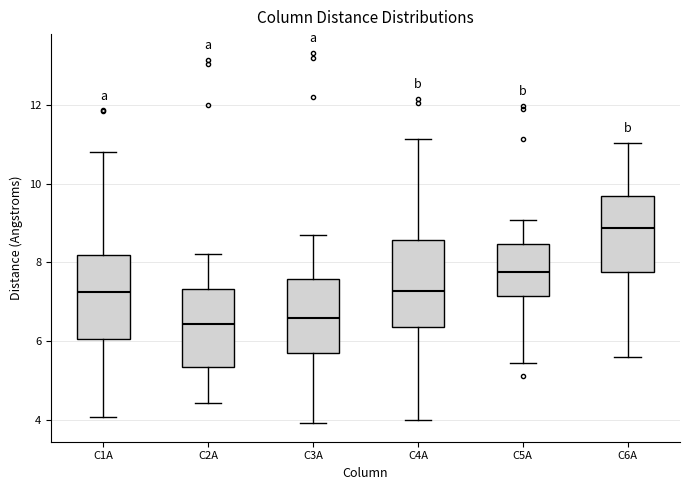

Reading left to right, transcribe this box plot: for each box, give where its median line is, the range the box spans, and where its two whiskers end, as read against the y-axis. The values are not printed on the chart, so give them approximately, as read against the axis.

C1A: median 7.2, box 6.0 to 8.2, whiskers 4.0 to 10.8
C2A: median 6.4, box 5.4 to 7.4, whiskers 4.4 to 8.2
C3A: median 6.6, box 5.6 to 7.6, whiskers 4.0 to 8.8
C4A: median 7.2, box 6.4 to 8.6, whiskers 4.0 to 11.2
C5A: median 7.8, box 7.2 to 8.4, whiskers 5.4 to 9.0
C6A: median 8.8, box 7.8 to 9.6, whiskers 5.6 to 11.0